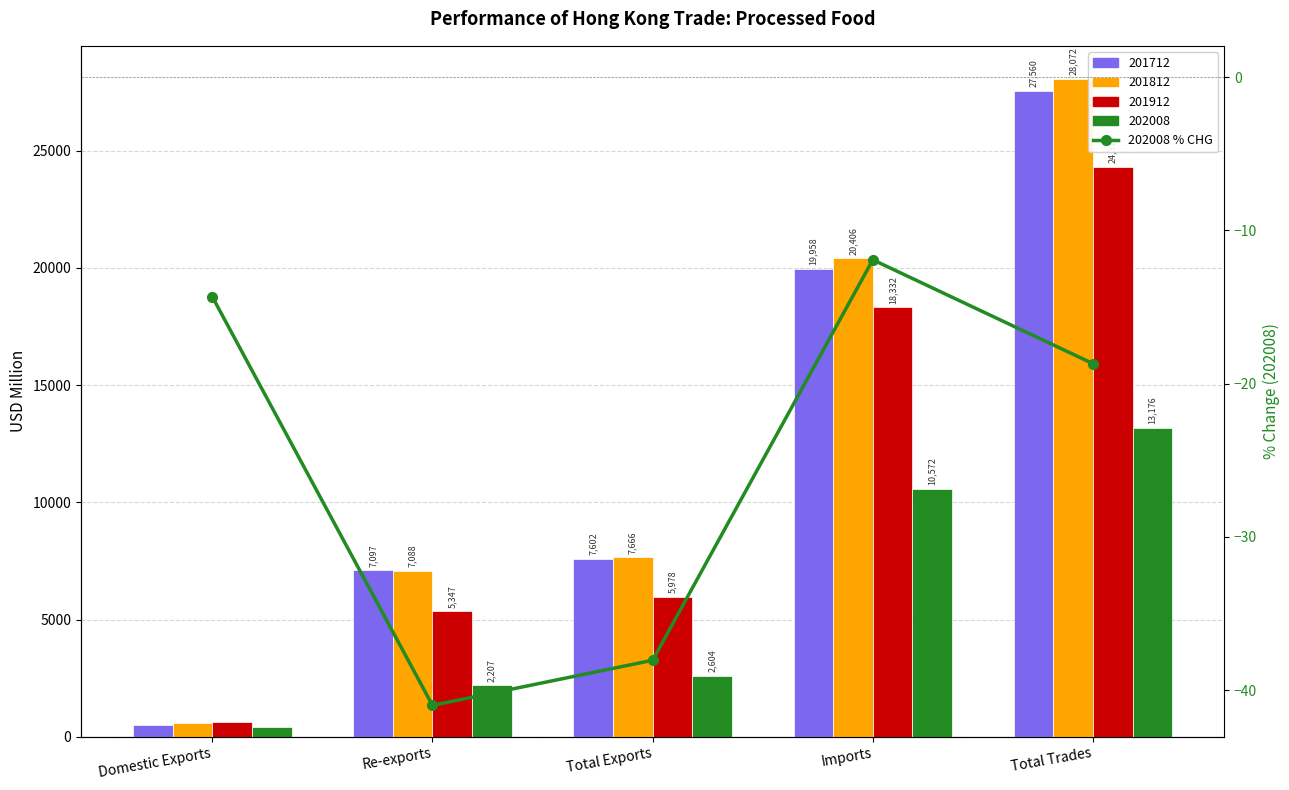

The value at Imports is -5.9. True or false?

False